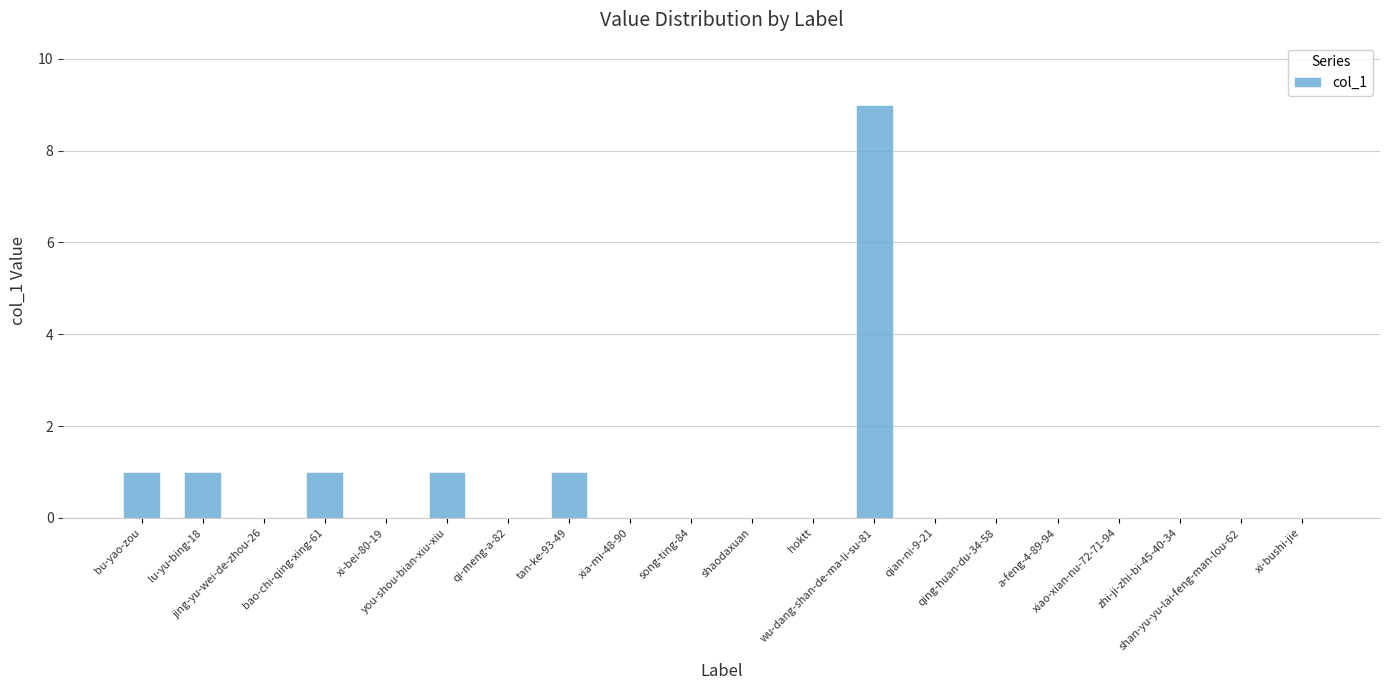

What is the greatest value displayed?

9